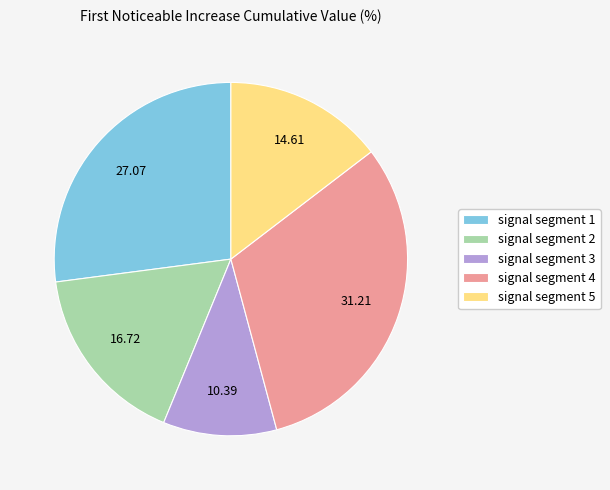

Do signal segment 4 and signal segment 3 together represent more than half of the pie?

No